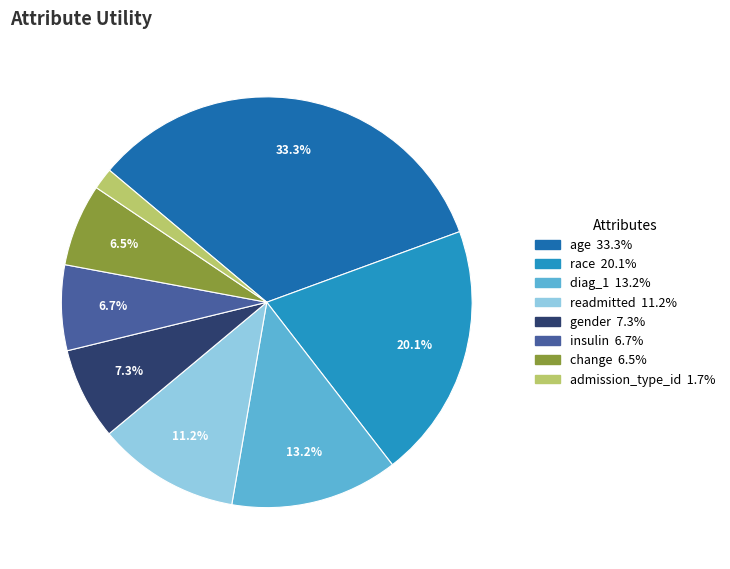

Which category has the smallest portion of the pie?

admission_type_id